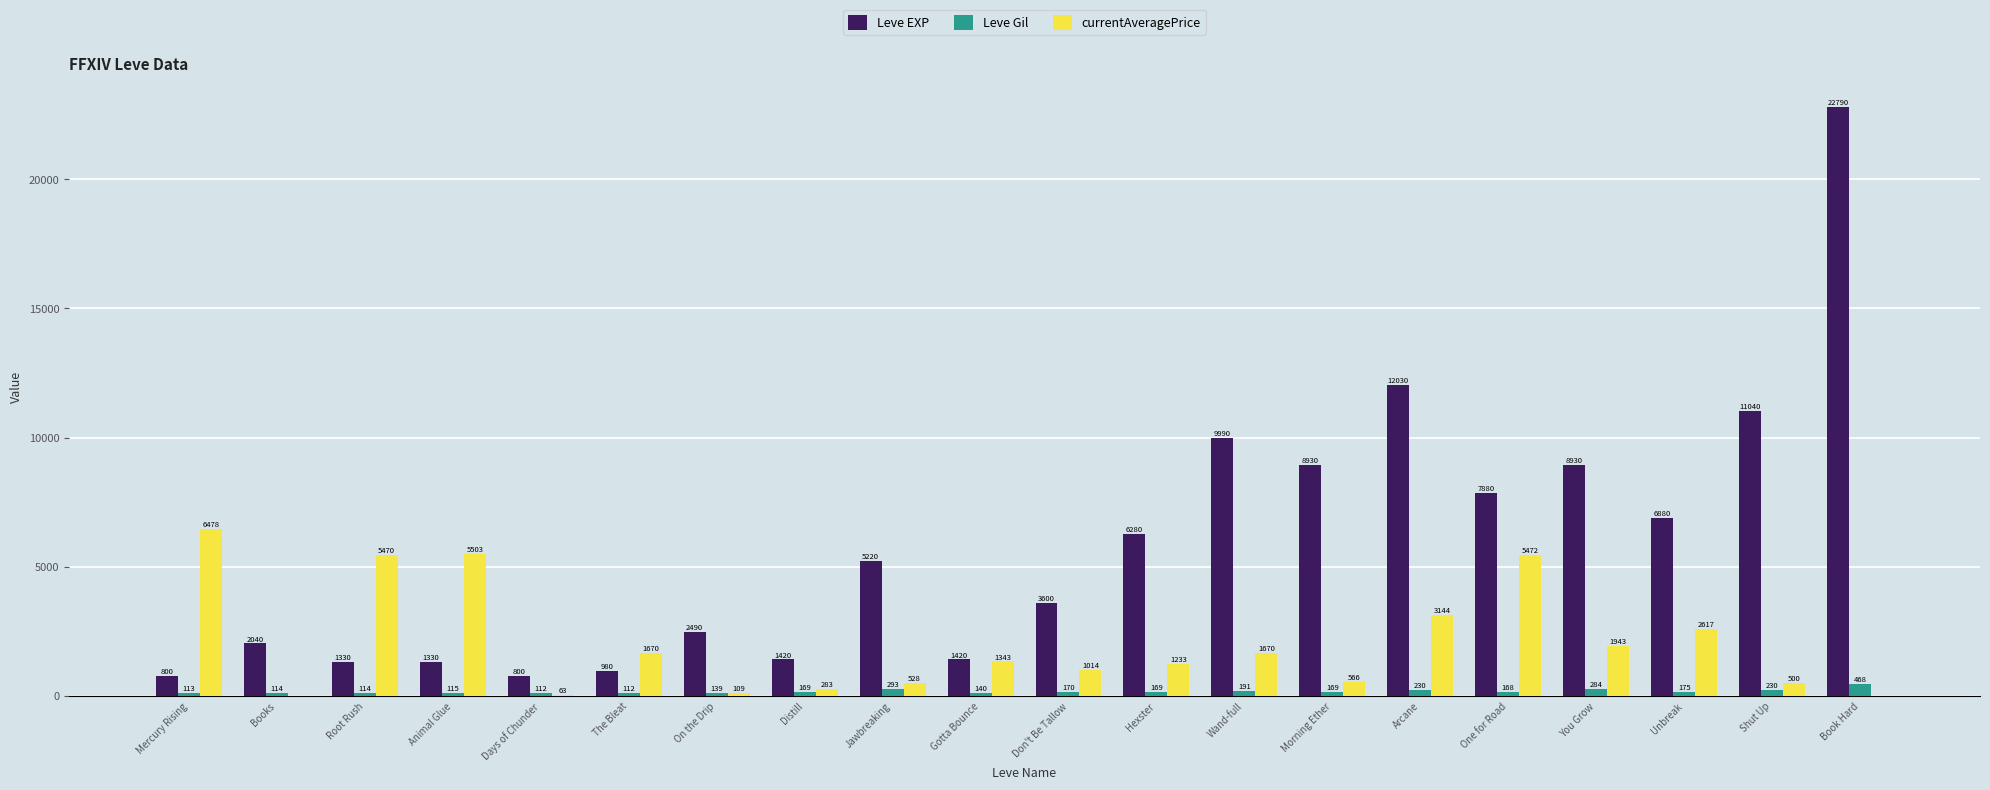

The Leve Gil series shows 115 at Animal Glue. True or false?

True